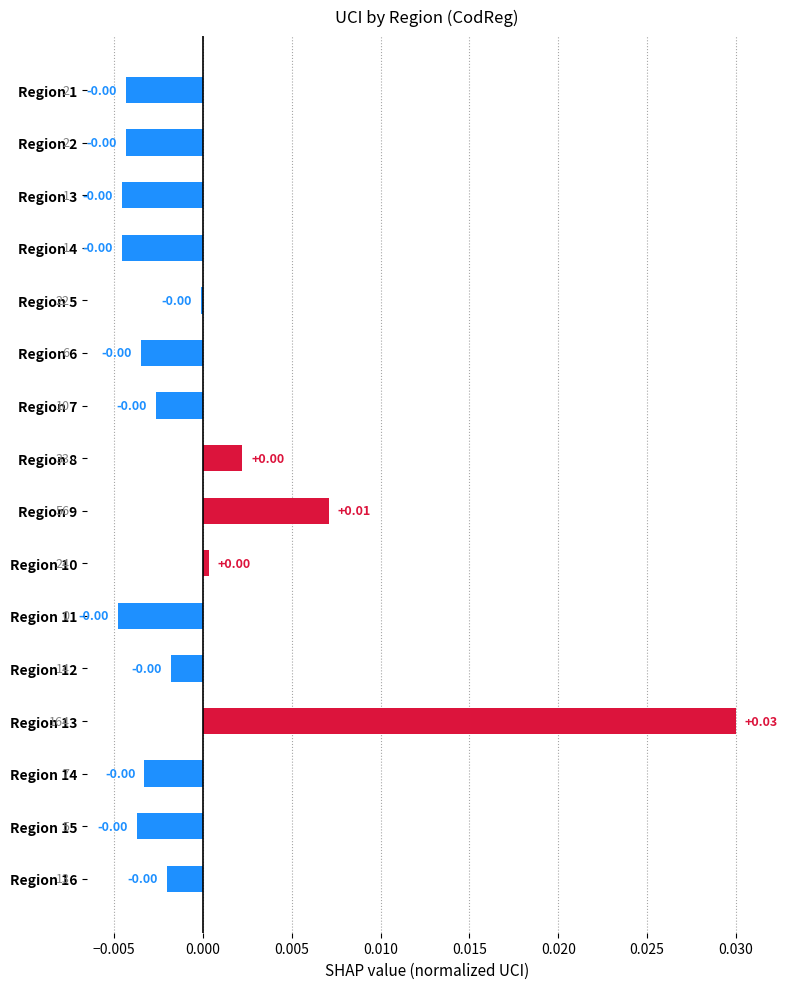

Between Region 13 and Region 16, which is larger?

Region 13